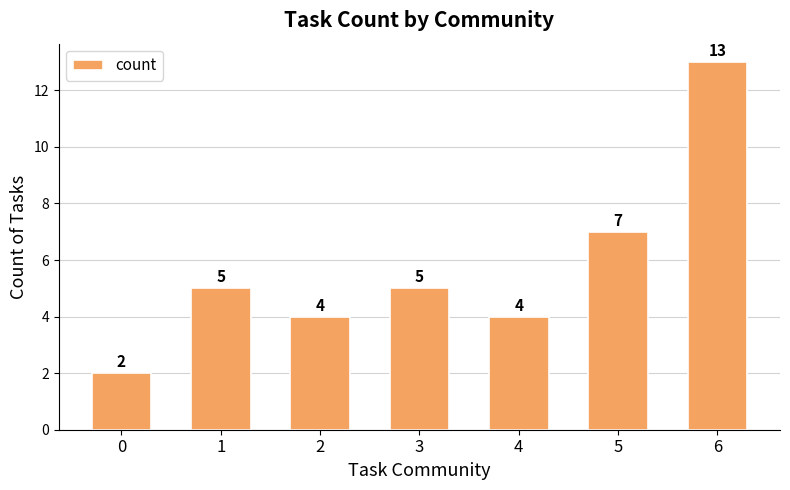

Reading left to right, extract all data points from this chart.

0=2	1=5	2=4	3=5	4=4	5=7	6=13